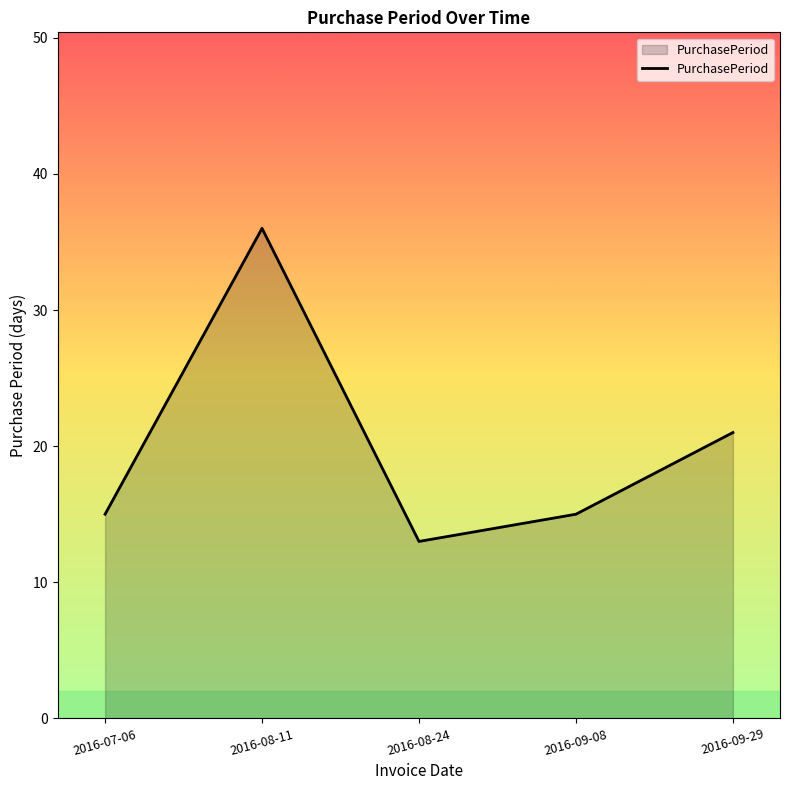

What position from the left is 2016-08-11?

2